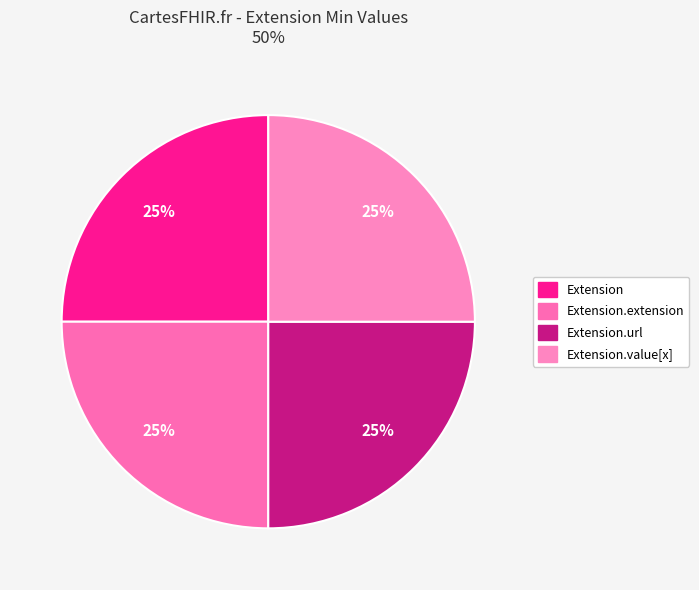

What is the smallest slice in the pie chart?

Extension